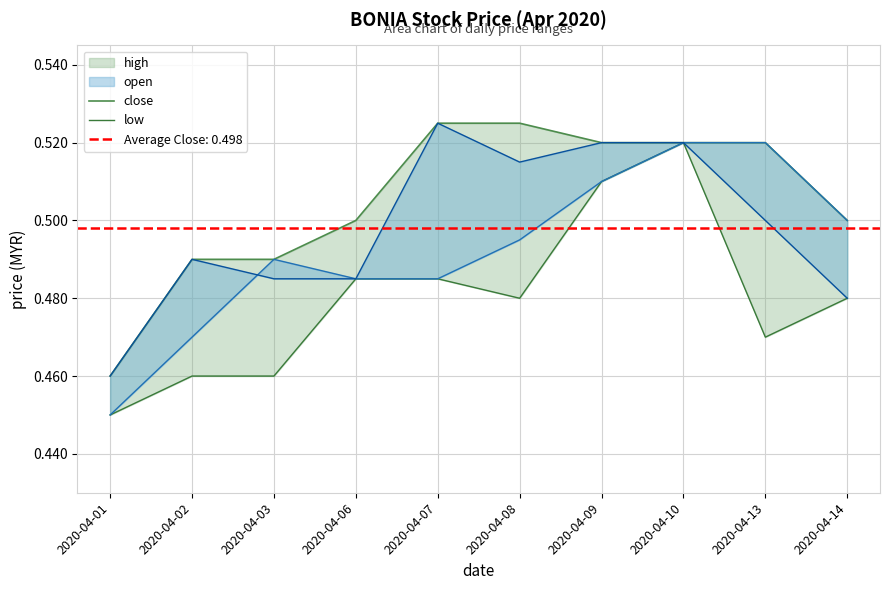

True or false: close and low cross at least once.

False